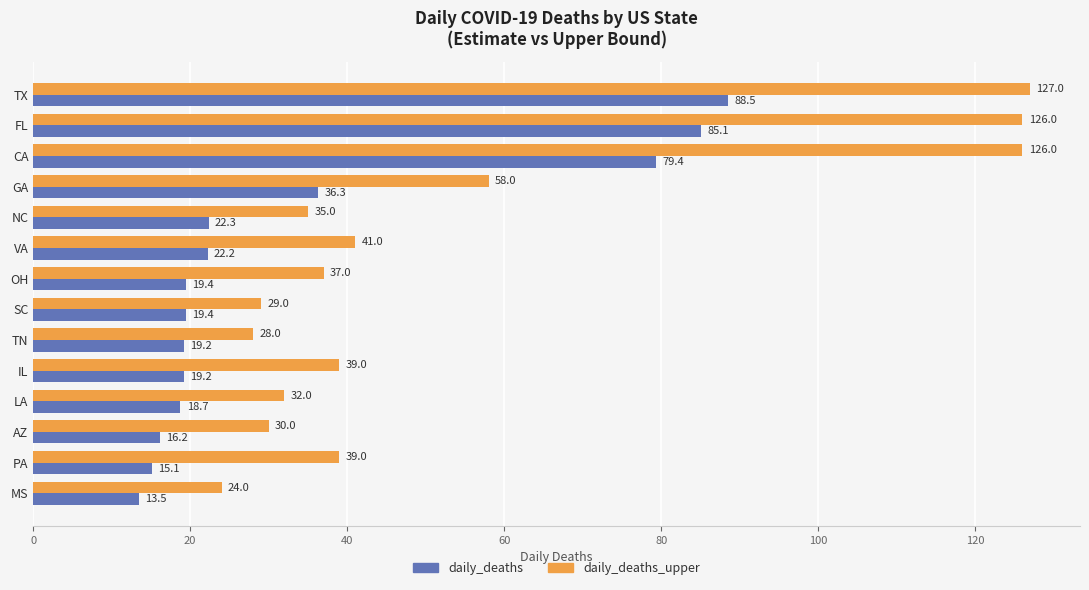

What value does the daily_deaths_upper series have at MS?

24.0